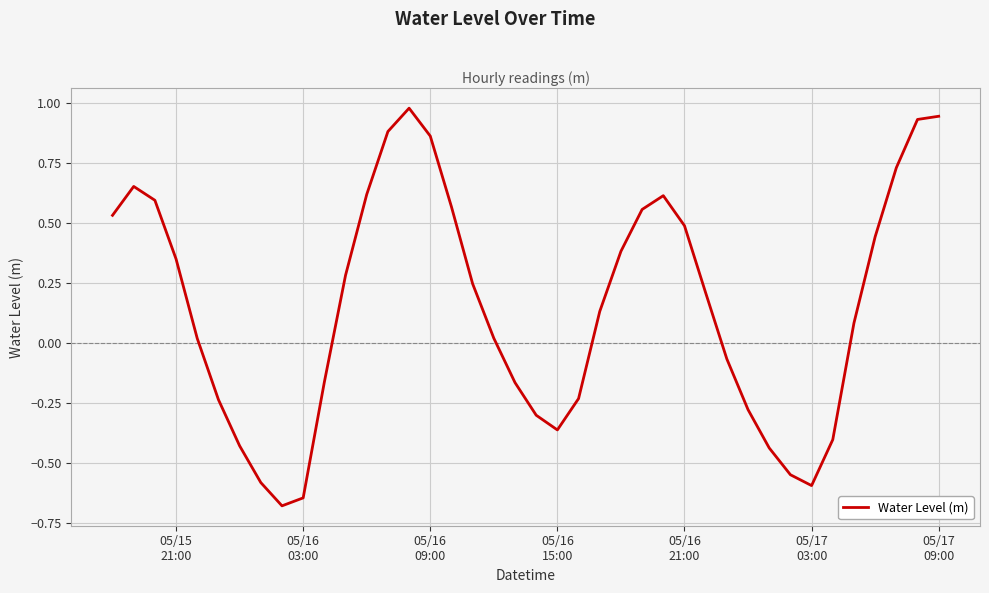

What is the difference between the maximum and minimum values?

1.7